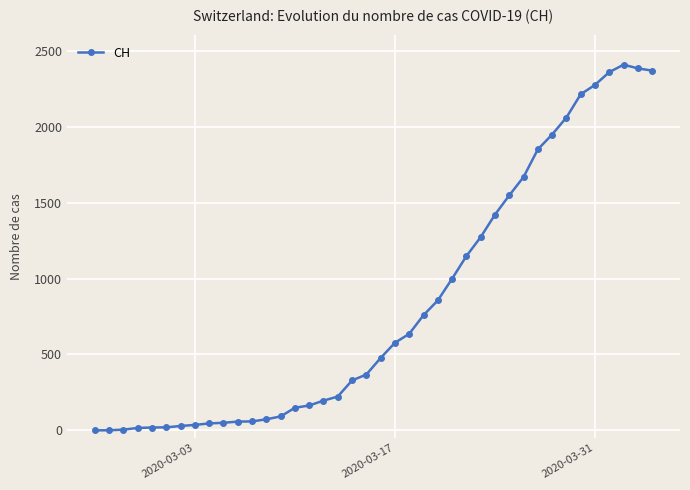

What is the greatest value displayed?

2409